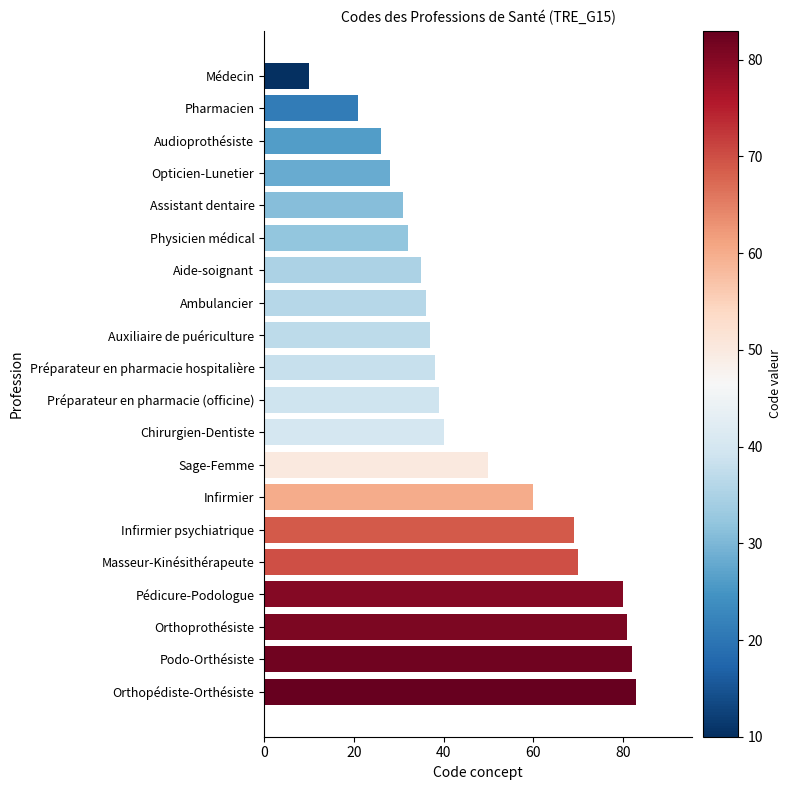

List the labels in order of value, smallest first.

Médecin, Pharmacien, Audioprothésiste, Opticien-Lunetier, Assistant dentaire, Physicien médical, Aide-soignant, Ambulancier, Auxiliaire de puériculture, Préparateur en pharmacie hospitalière, Préparateur en pharmacie (officine), Chirurgien-Dentiste, Sage-Femme, Infirmier, Infirmier psychiatrique, Masseur-Kinésithérapeute, Pédicure-Podologue, Orthoprothésiste, Podo-Orthésiste, Orthopédiste-Orthésiste